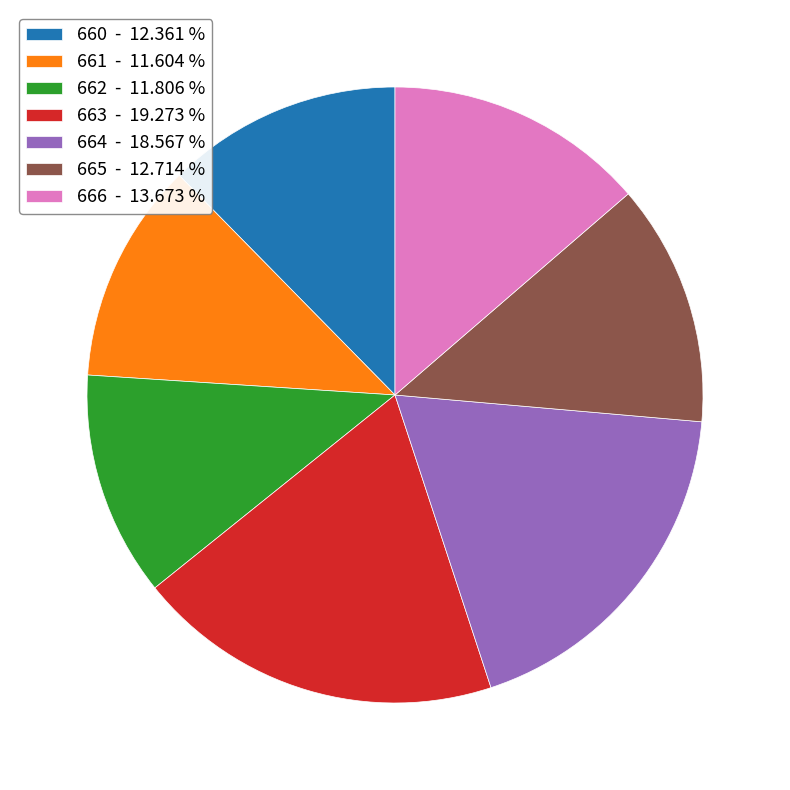

What is the largest slice in the pie chart?

663